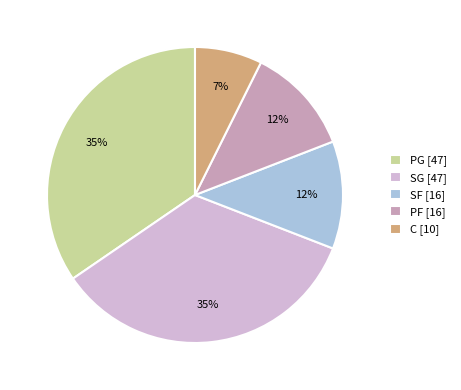

To the nearest percent, what percentage of the pie is SG?

35%